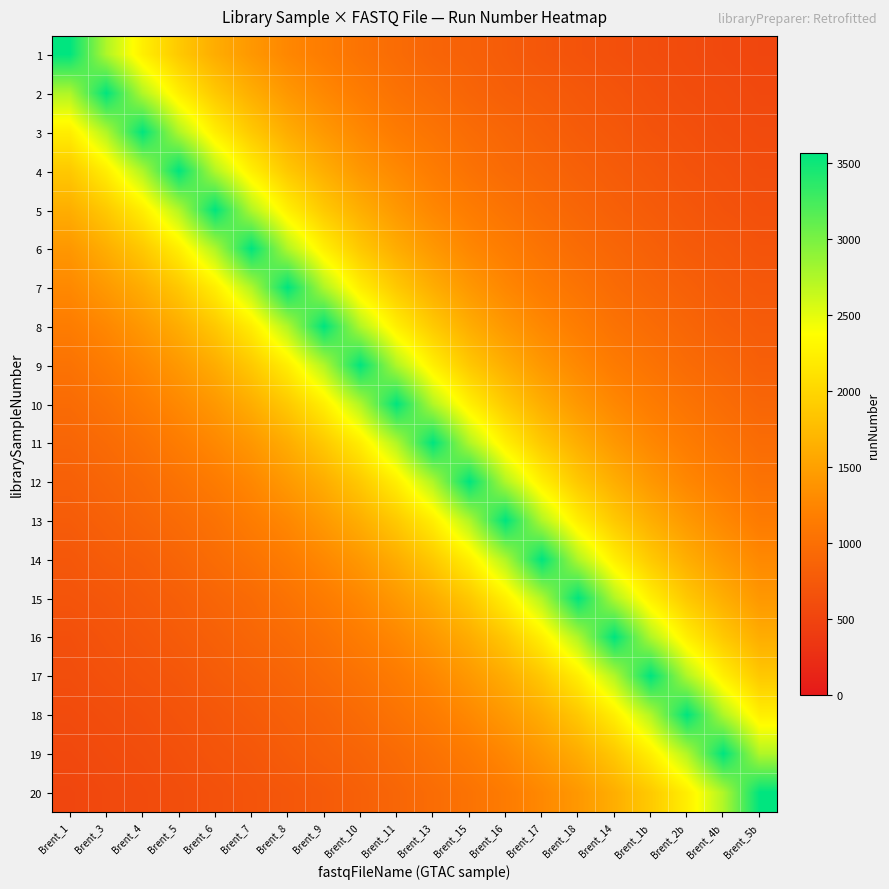

What is the difference between the highest and lowest values at Brent_16?

2786.5